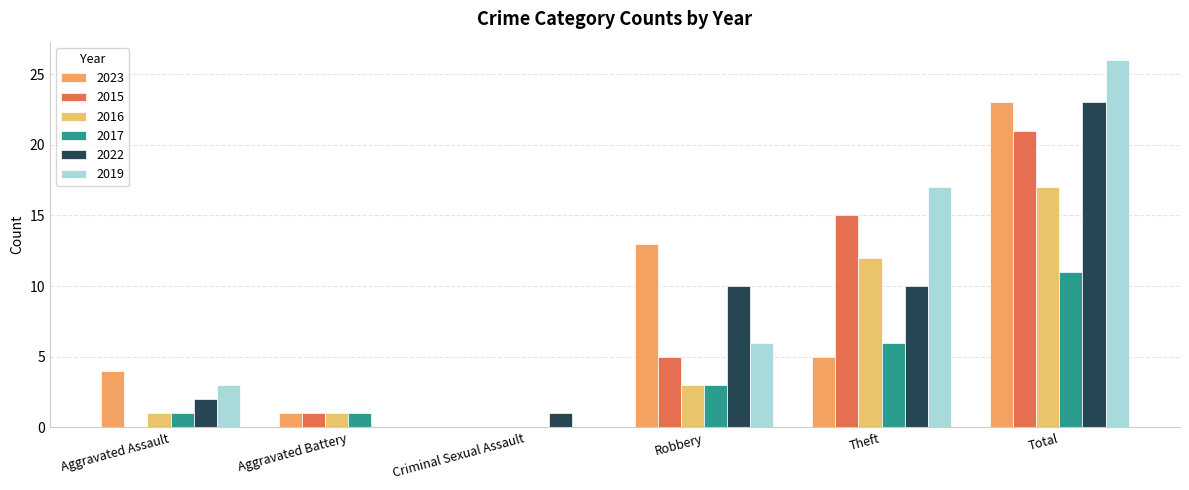

Is the value of 2023 at Aggravated Assault greater than the value of 2017 at Aggravated Battery?

Yes